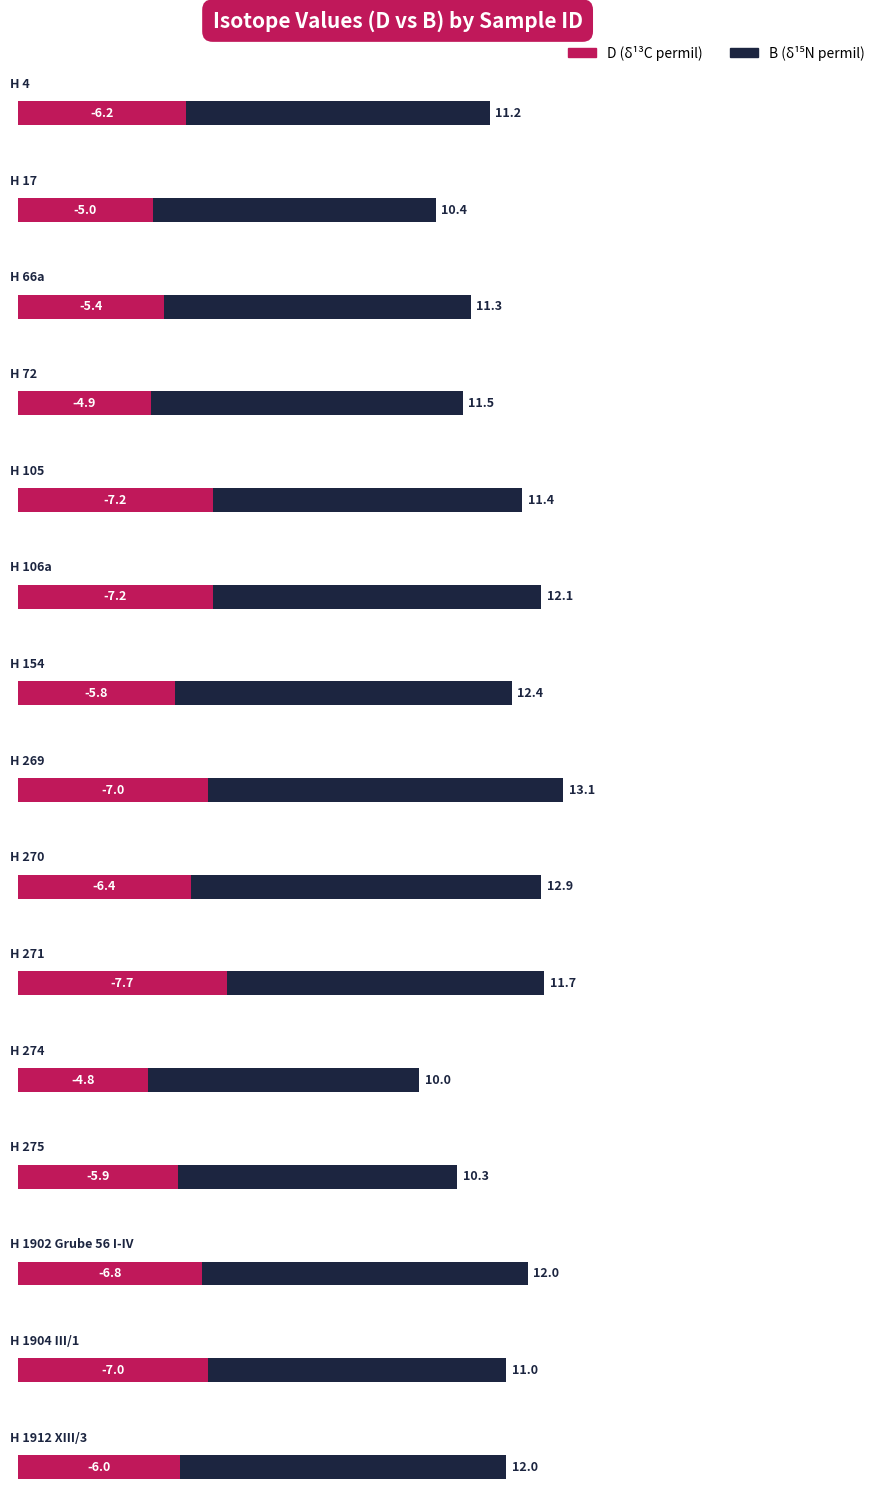

What are all the series names shown in the legend?

D, B